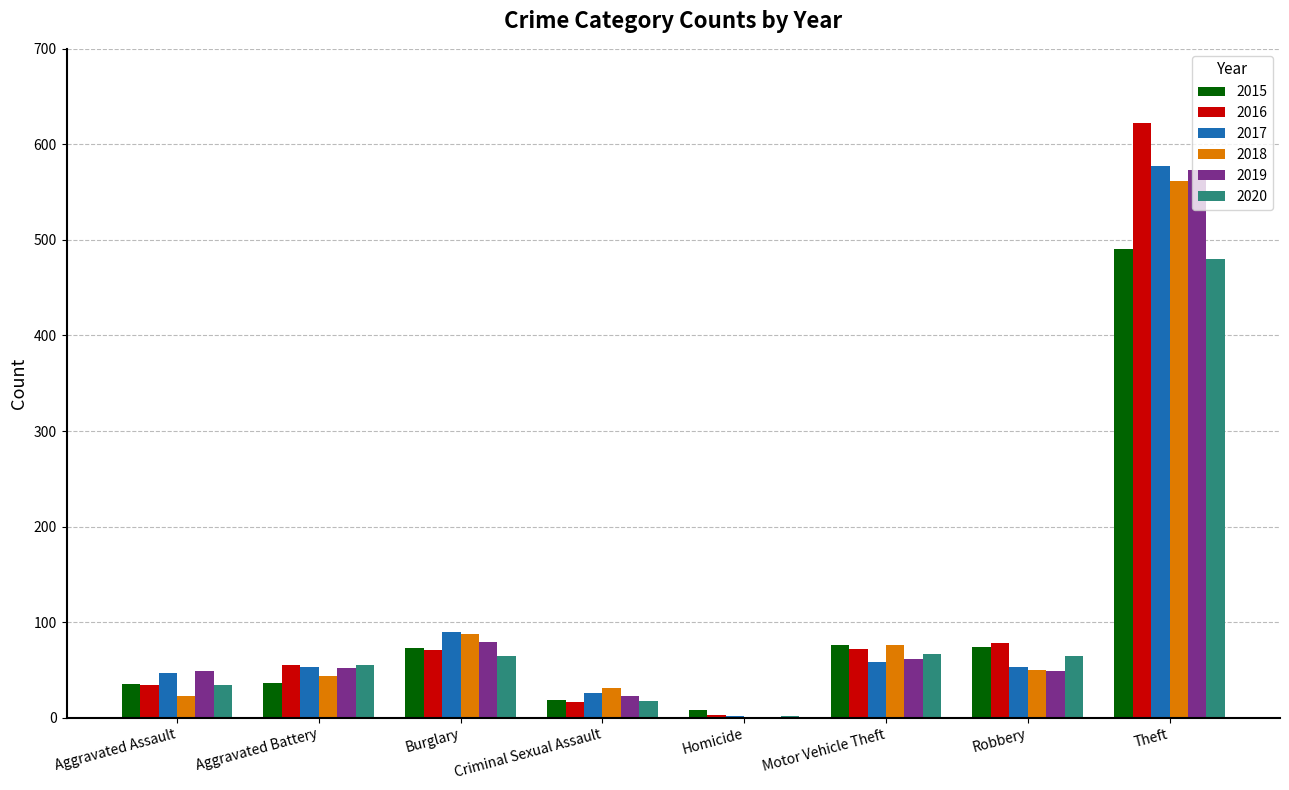

What are all the series names shown in the legend?

2015, 2016, 2017, 2018, 2019, 2020